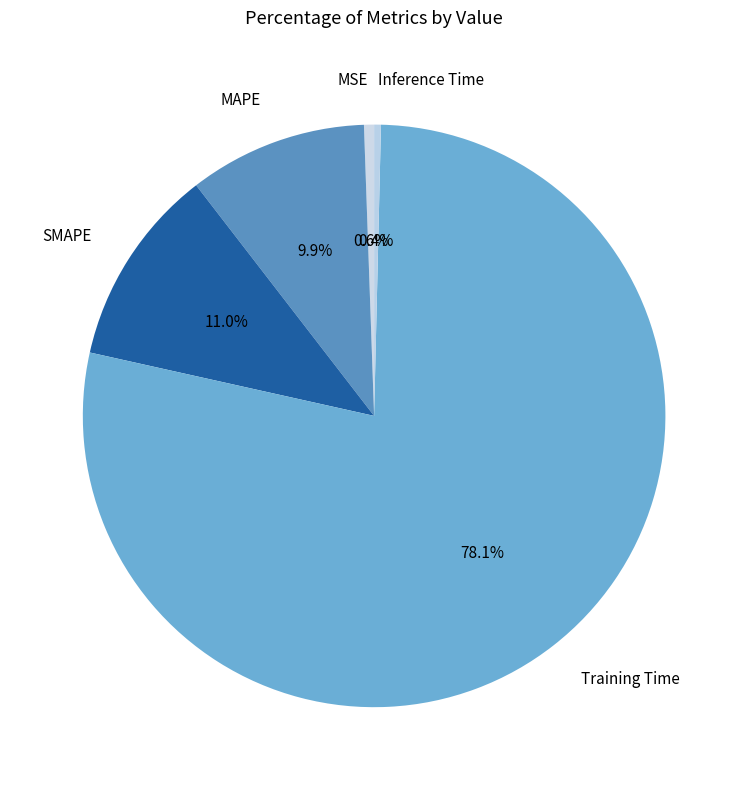

True or false: MSE accounts for 7% of the total.

False